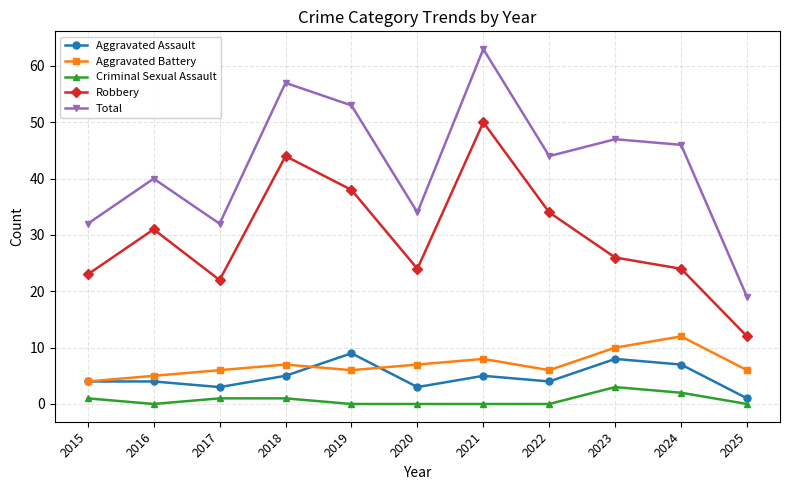

What is the sum of the Criminal Sexual Assault values at 2015 and 2016?

1